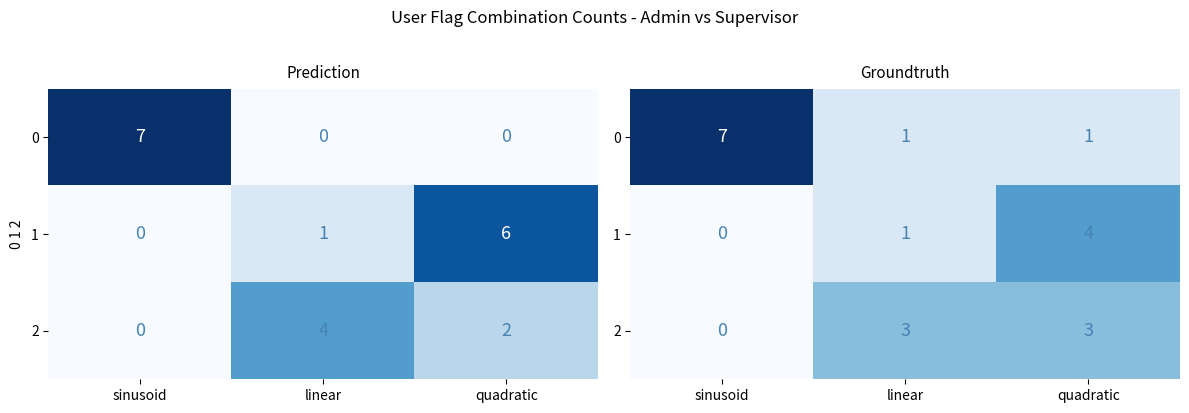

What is the maximum value for 0?

7